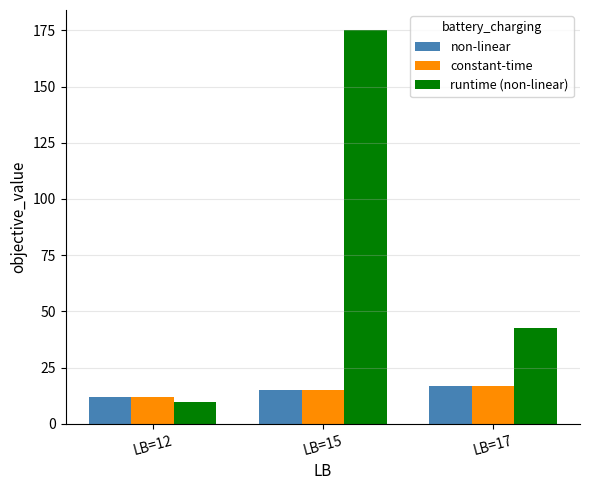

What is the difference between the highest and lowest values at LB=17?

25.7